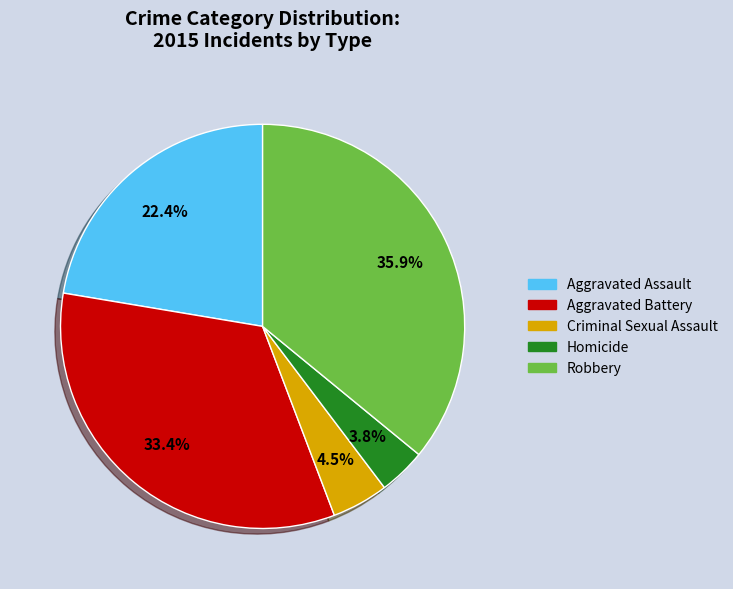

What is the largest slice in the pie chart?

Robbery